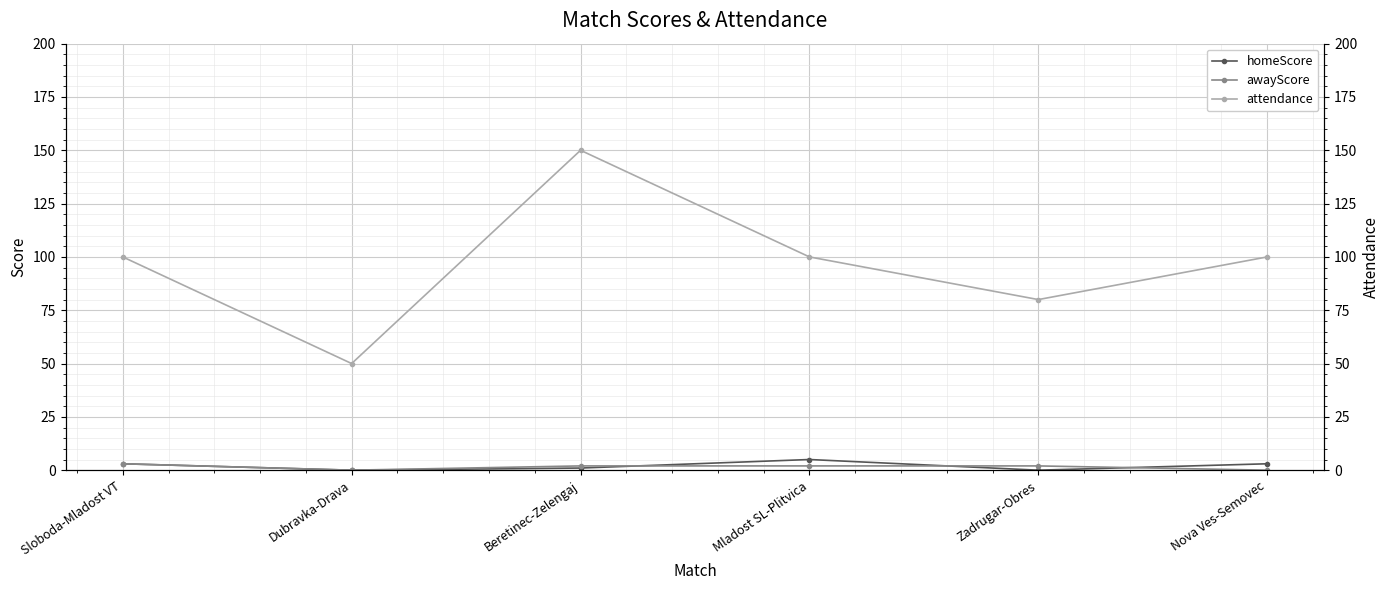

What is the value of the attendance point at the 5th from the left?

80